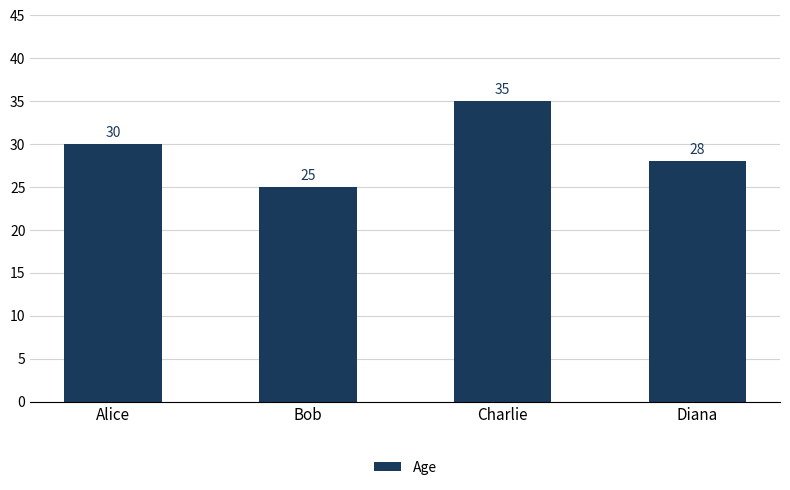

What is the change in value from Alice to Charlie?

+5